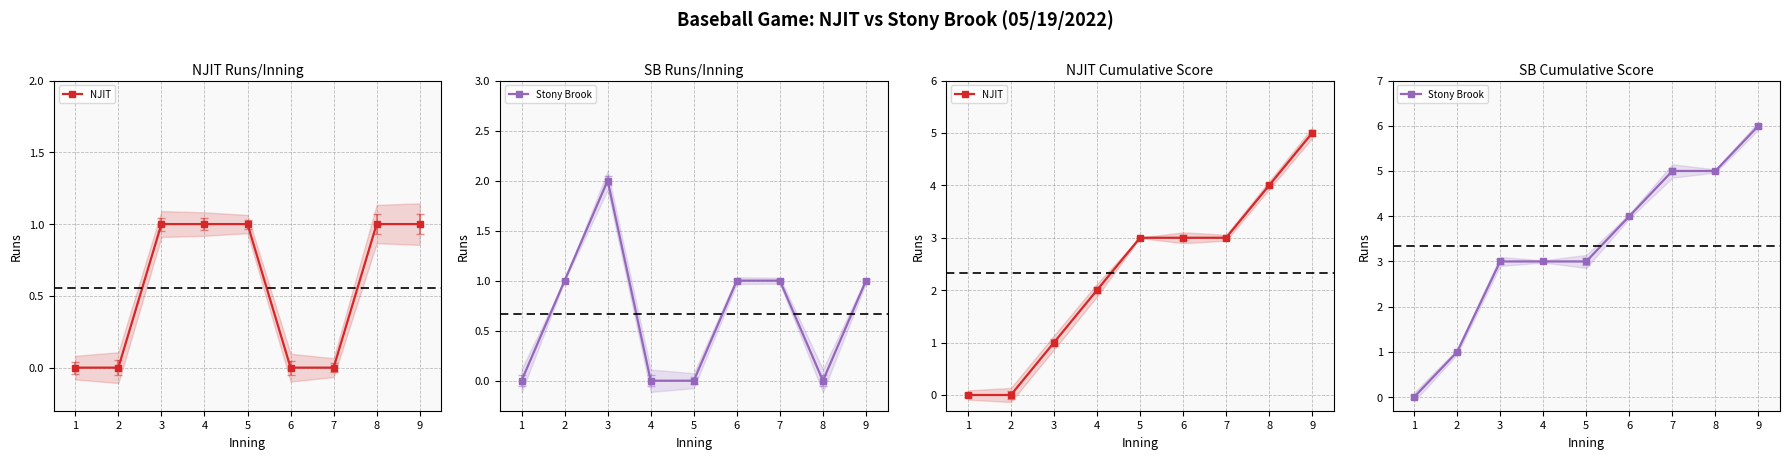

What is the total value across all series at 2?

1